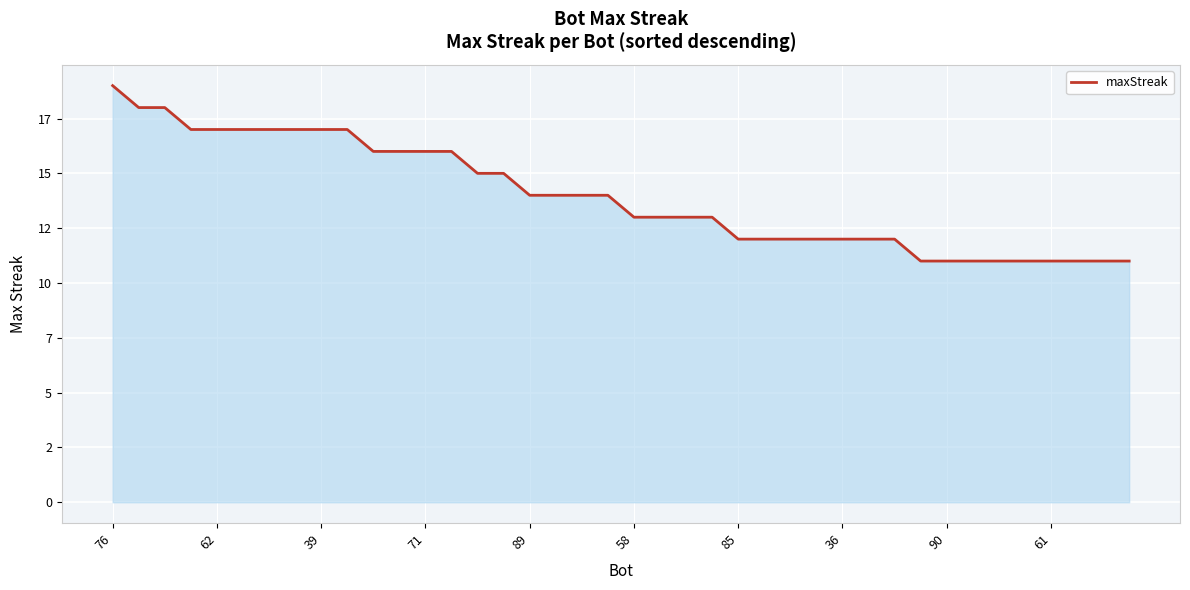

What is the maximum value shown in the chart?

19